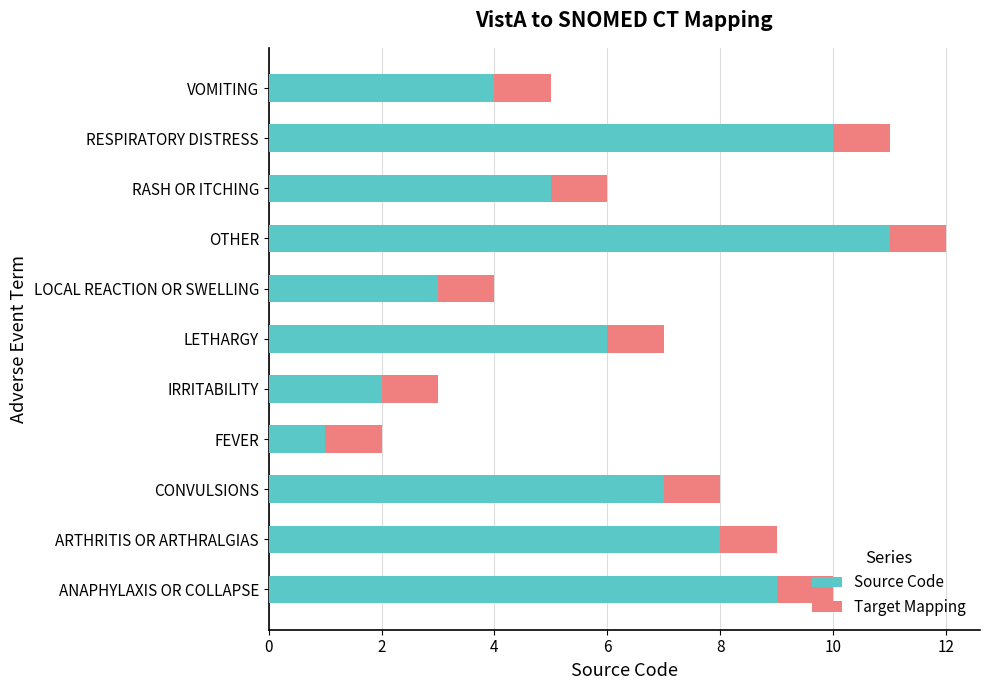

At which label is Source Code closest to 6?

LETHARGY